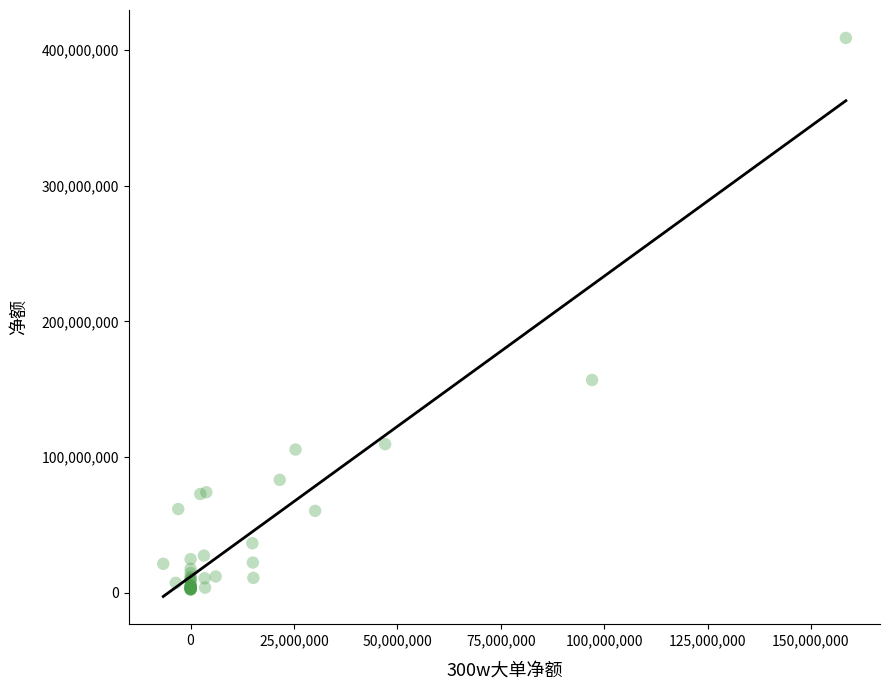

What Y value in the scatter plot is closest to 205714597?

156821740